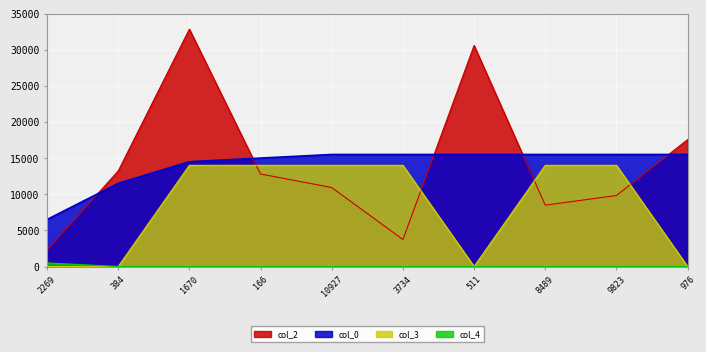

What is the approximate value of col_0 at 3734?

15500